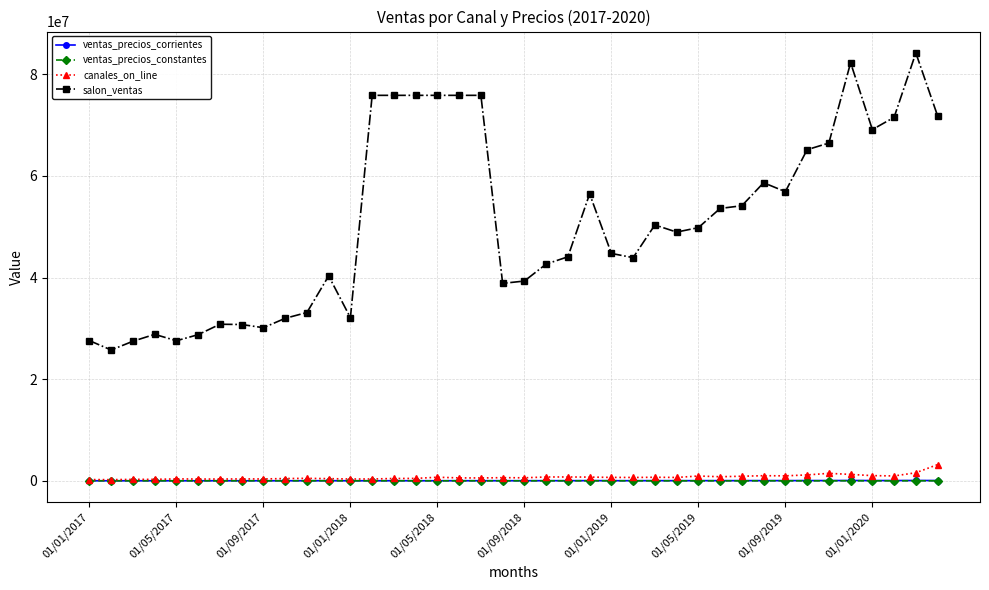

What is the greatest value displayed?

84174875.5